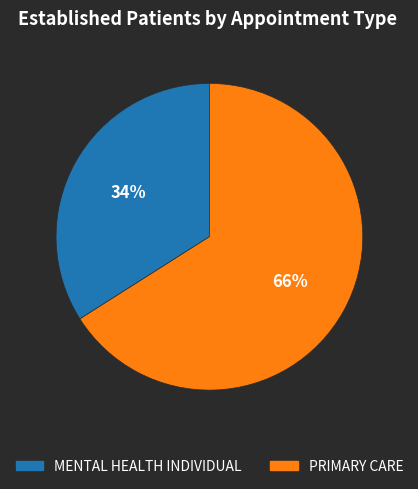

Is there a majority slice in this chart?

Yes